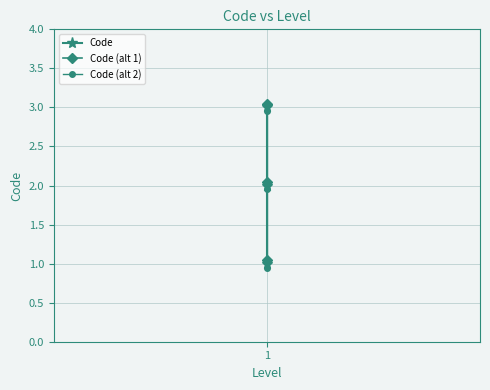

What are all the series names shown in the legend?

Code, Code (alt 1), Code (alt 2)